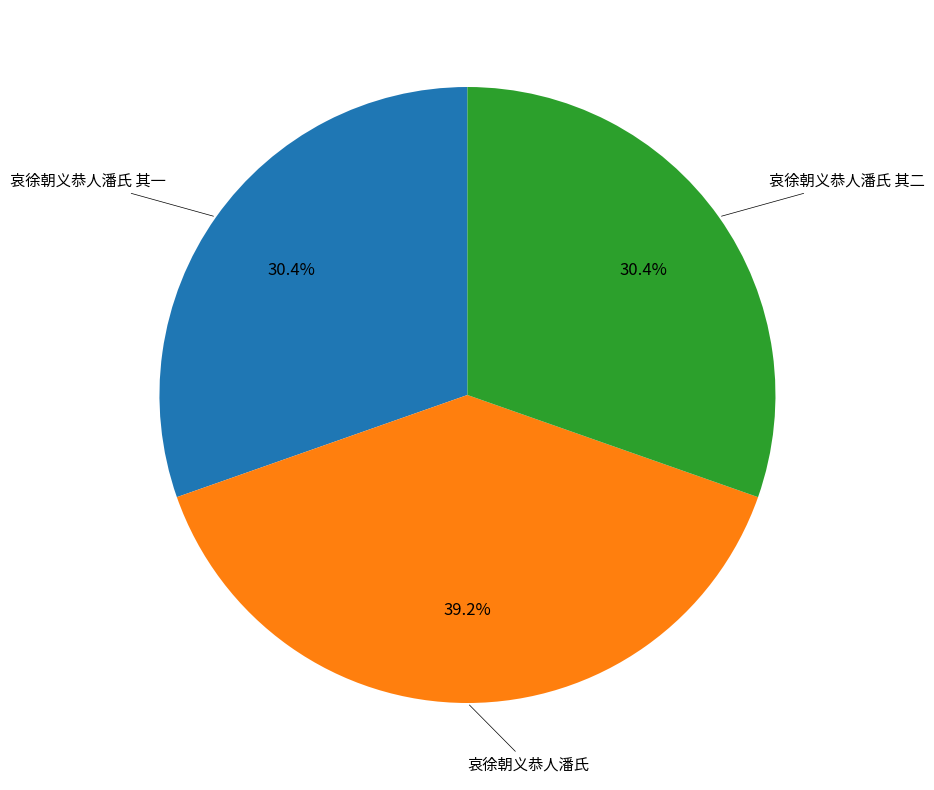

Is there any slice that represents more than half of the pie?

No